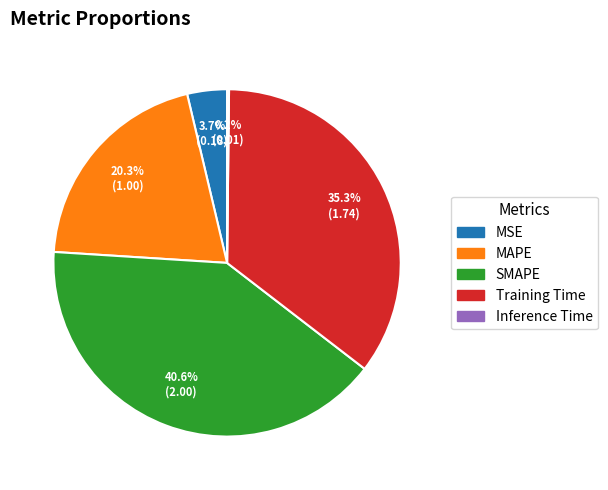

What is the largest slice in the pie chart?

SMAPE